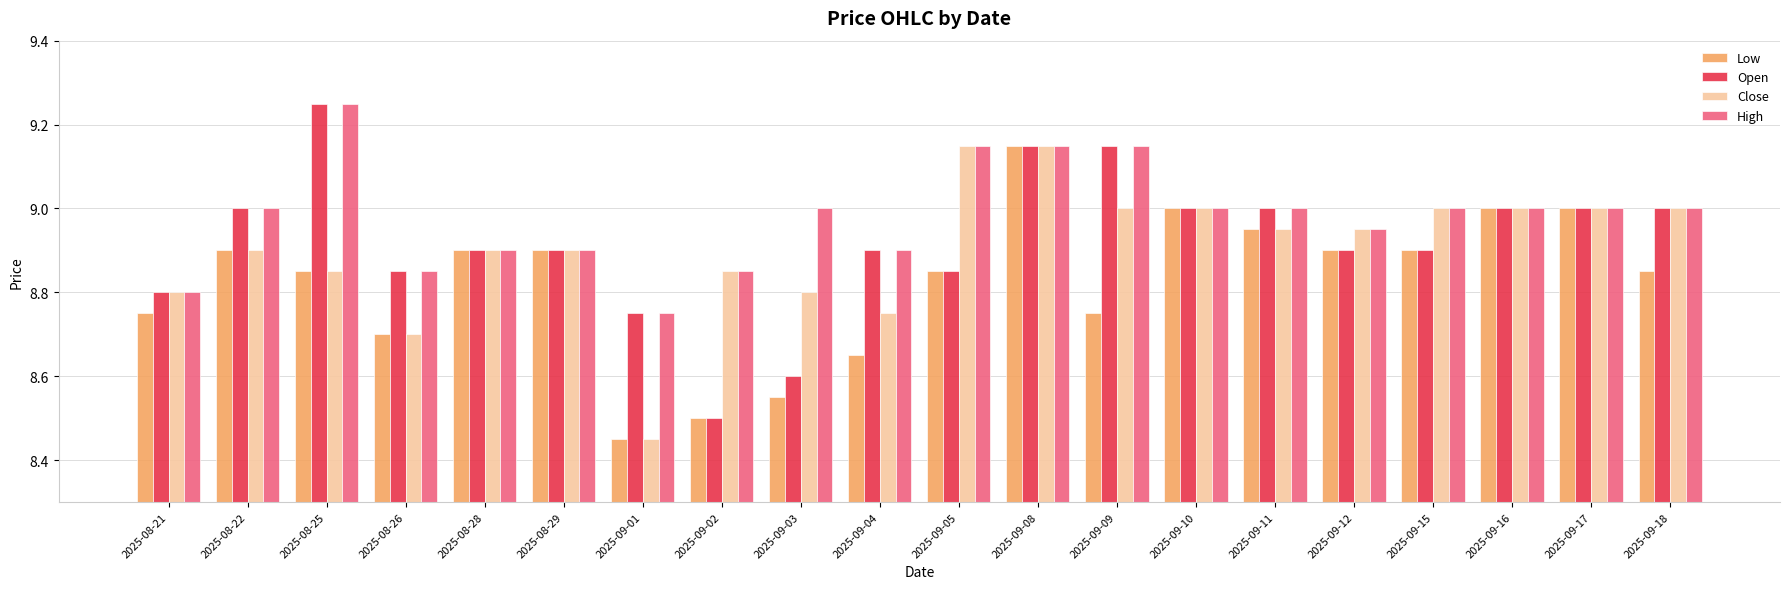

Does the chart contain any negative values?

No